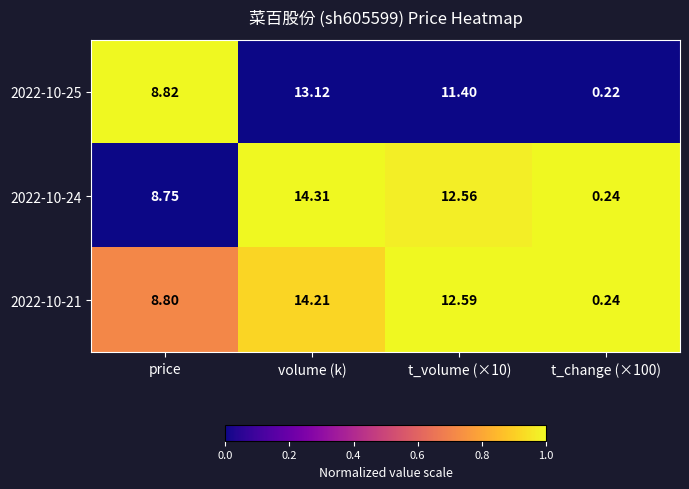

How many values in the 2022-10-25 series are below 11?

2